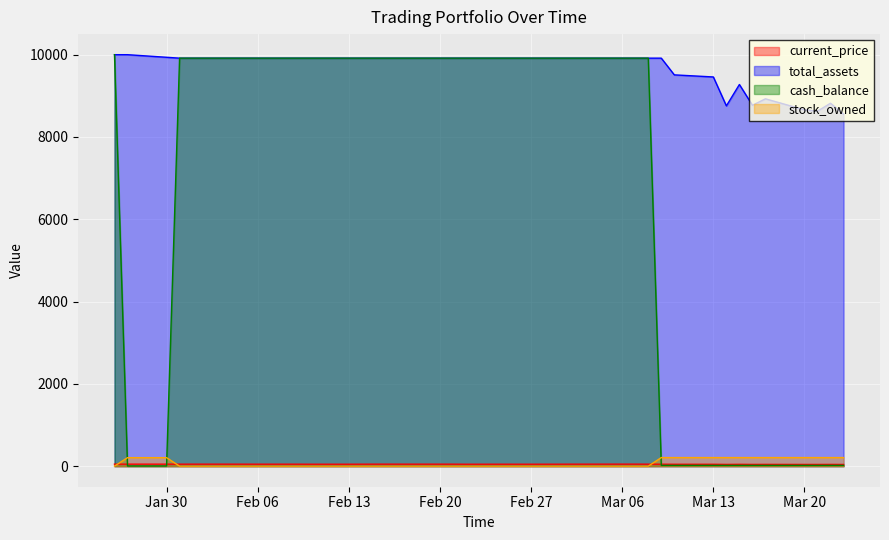

Which series has the largest total across all categories?

total_assets